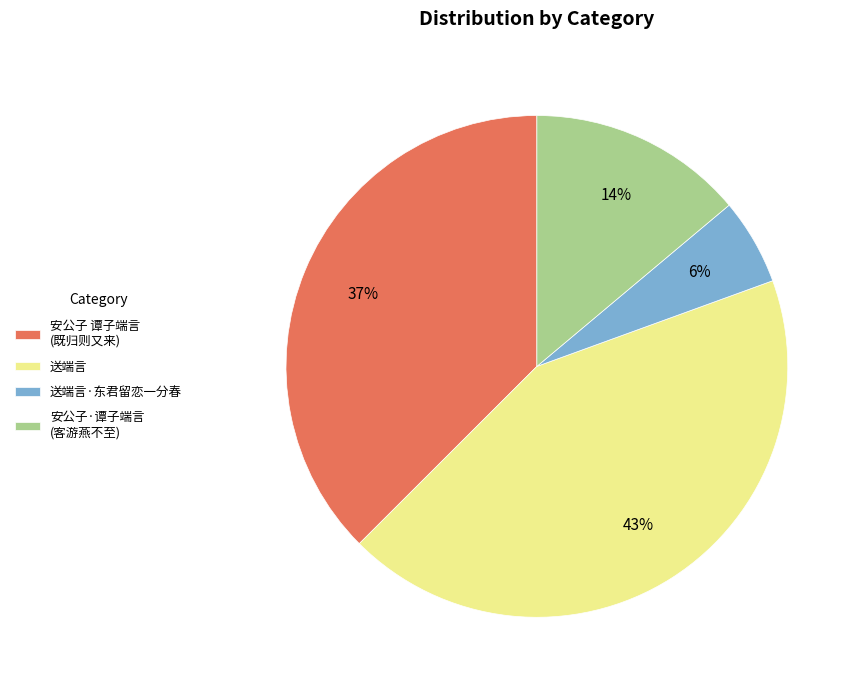

To the nearest percent, what is the difference between the largest and smallest slice percentages?

37%